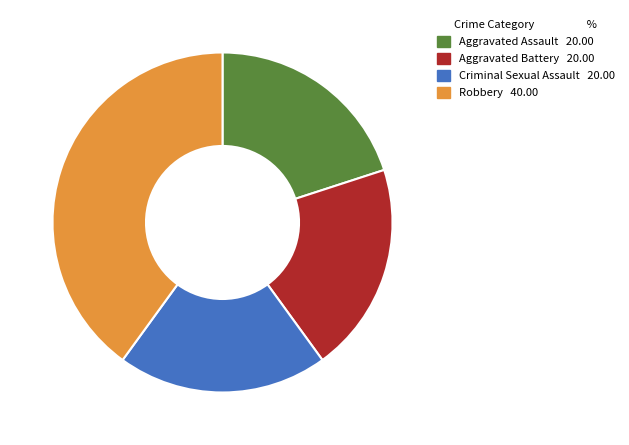

Do Aggravated Assault and Criminal Sexual Assault together represent more than half of the pie?

No